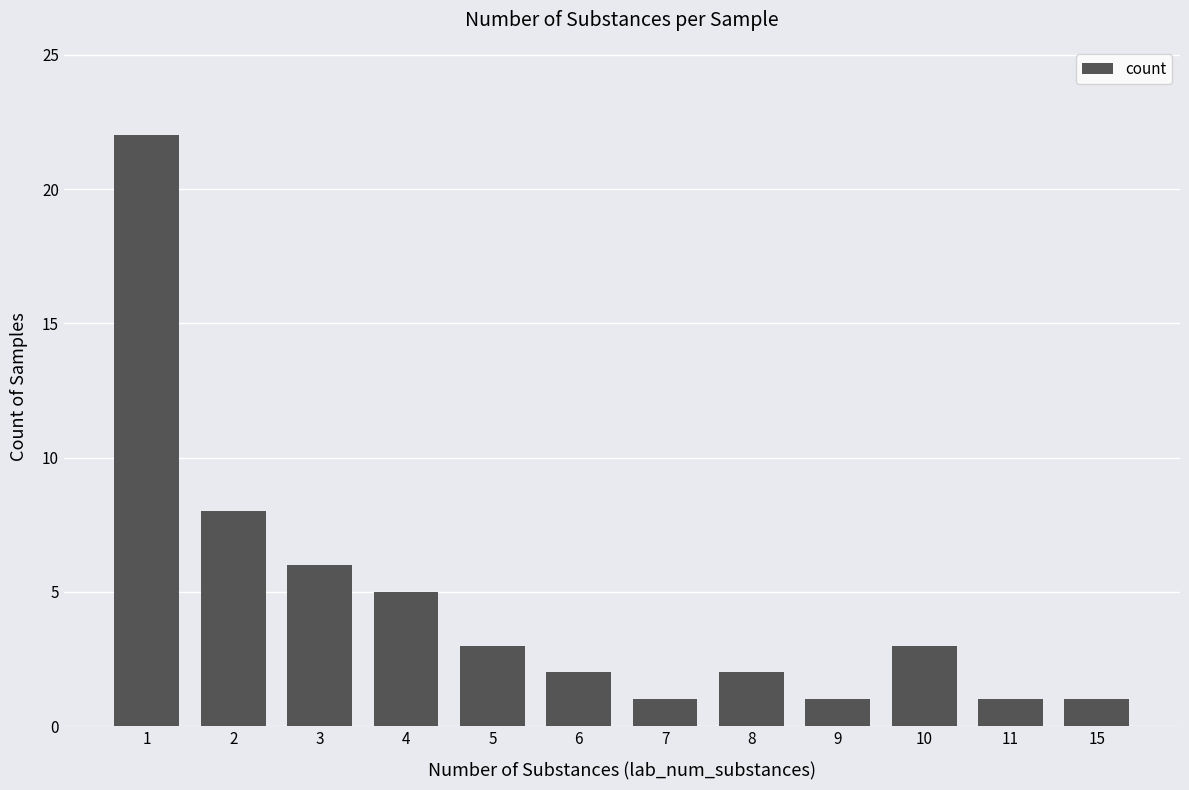

Approximately how many times larger is the value at 7 compared to 6?

0.5